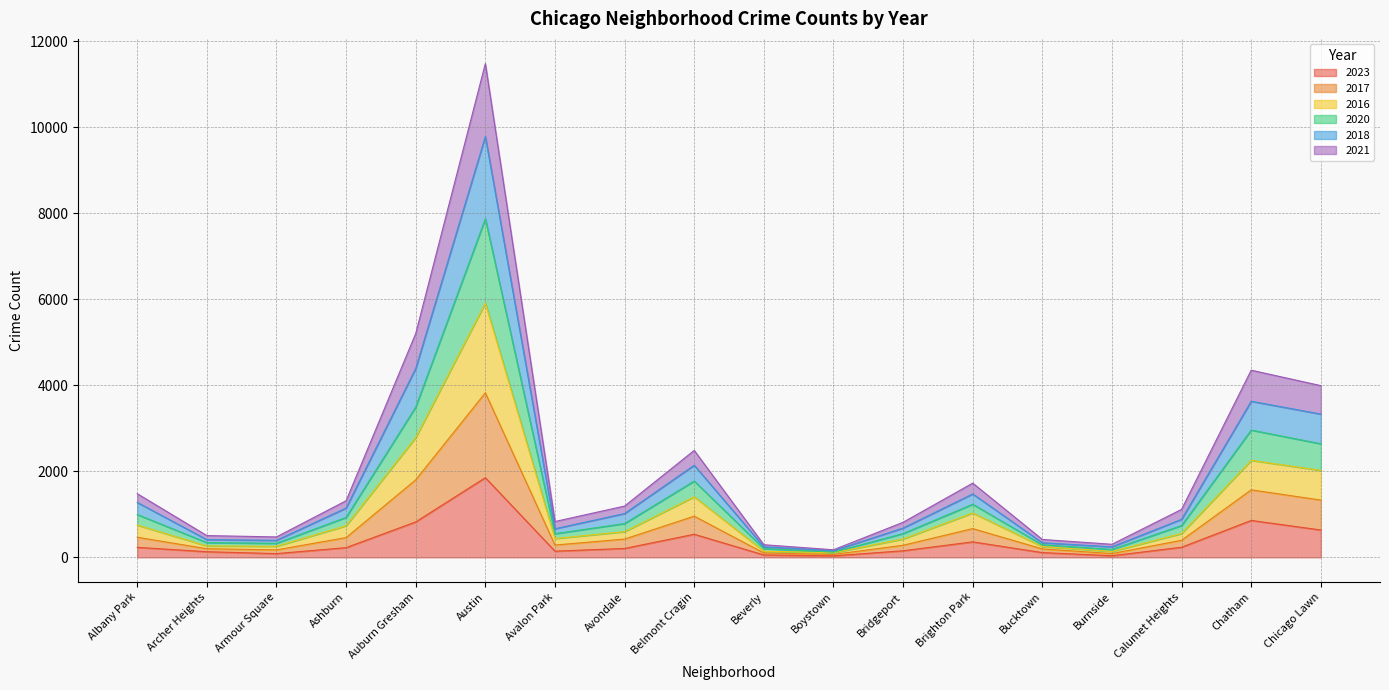

At which label does 2023 reach its peak?

Austin